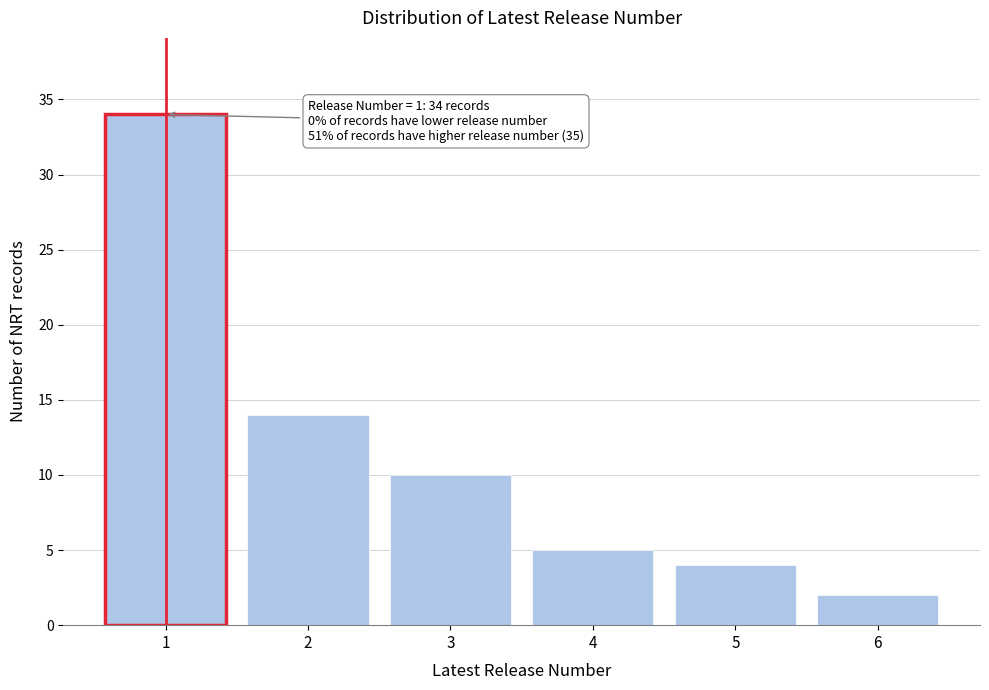

Reading left to right, what are all the values shown in this chart?

1=34	2=14	3=10	4=5	5=4	6=2